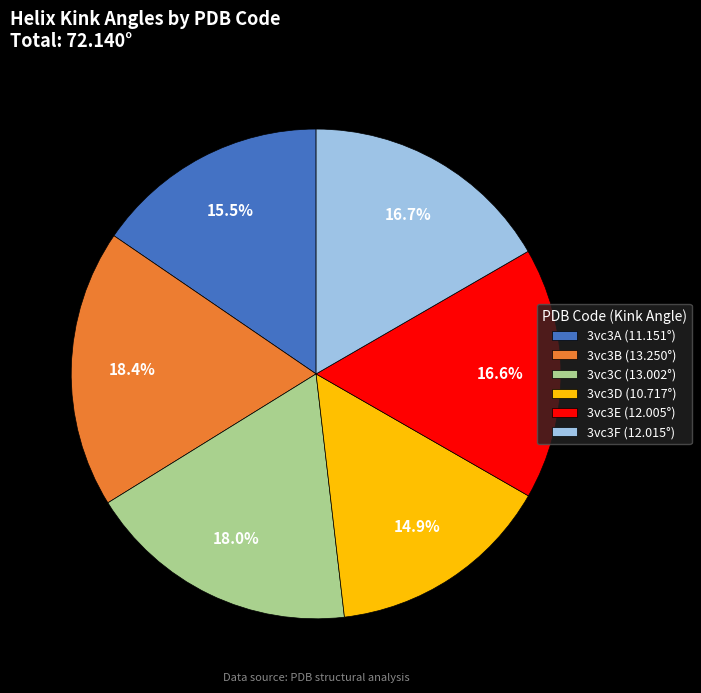

Count the number of slices in the pie.

6